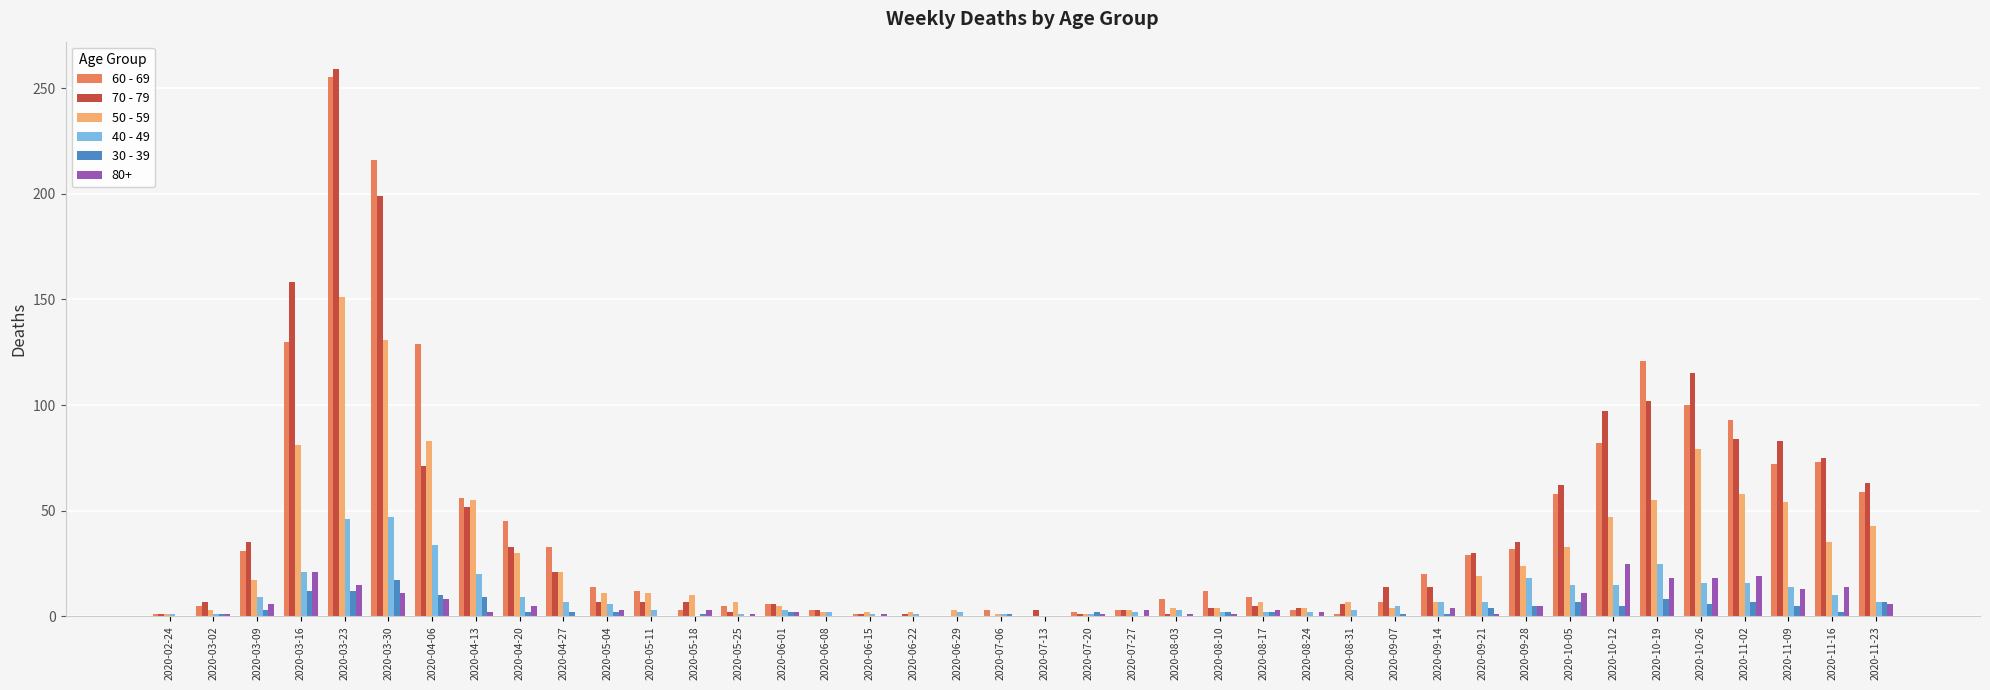

At which label does 70 - 79 first exceed 14?

2020-03-09